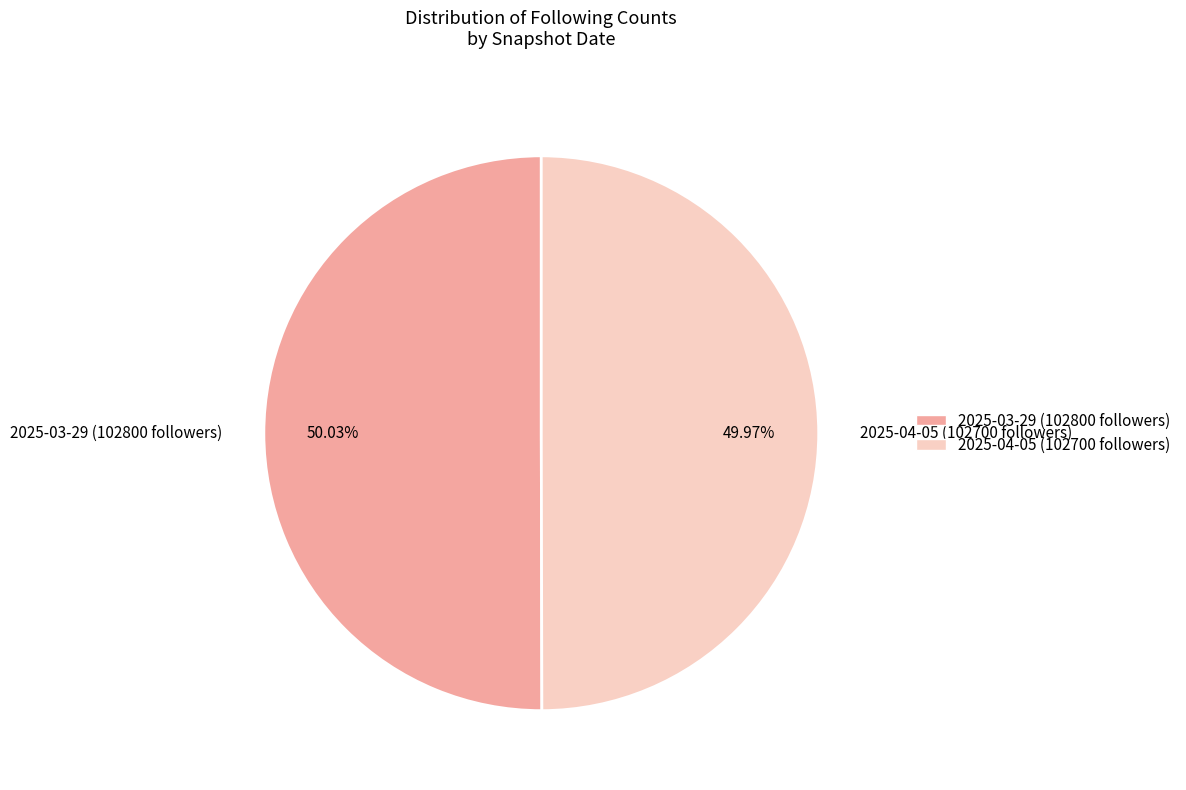

The 2025-04-05 (102700 followers) slice represents 61% of the pie. True or false?

False